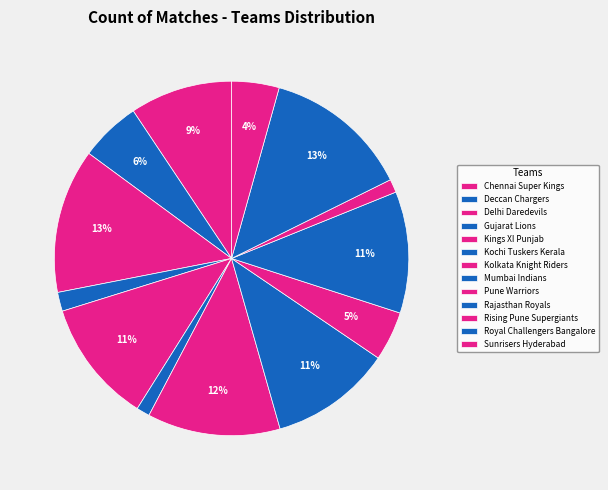

To the nearest percent, what is the difference between the Rajasthan Royals and Chennai Super Kings slice percentages?

2%